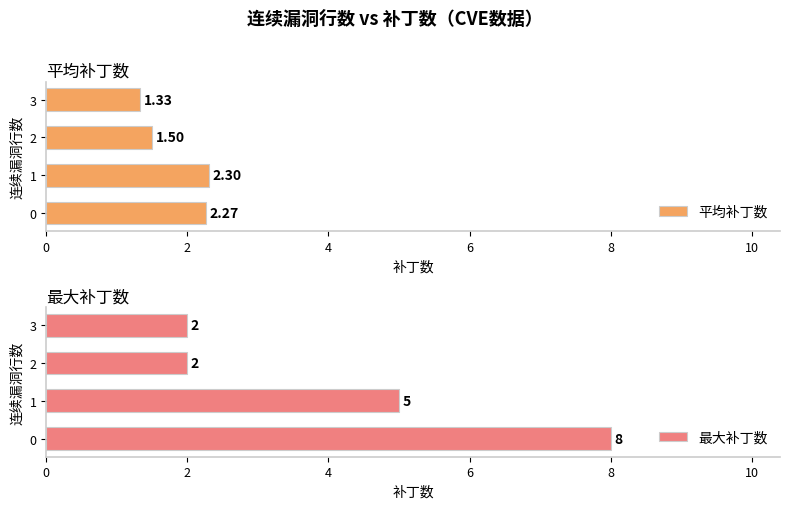

What is the difference between the maximum and minimum values in the 平均补丁数 series?

1.0